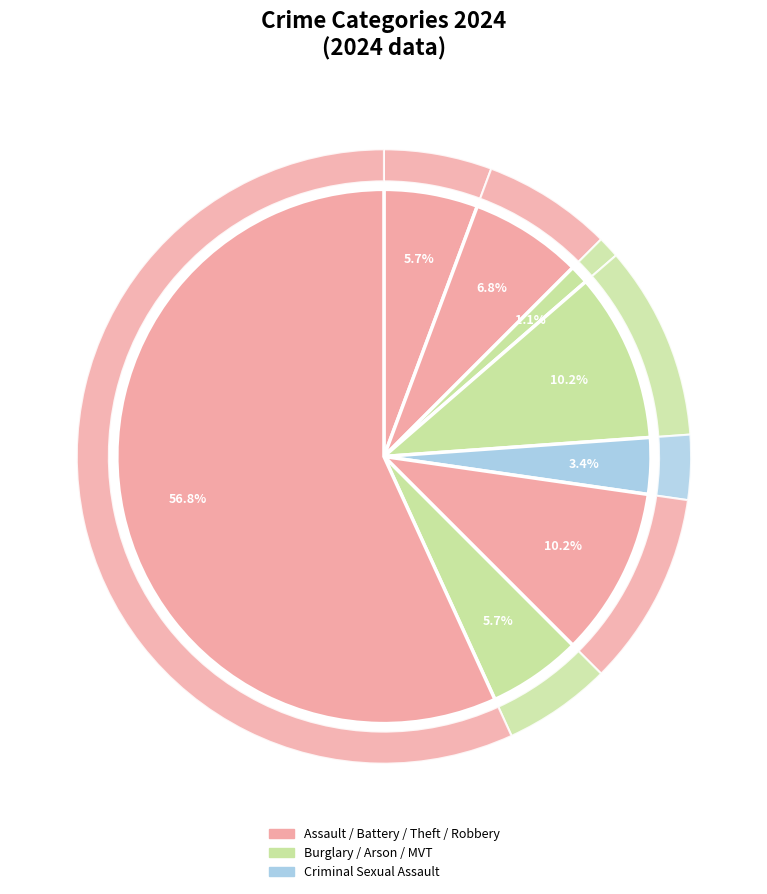

To the nearest percent, what is the difference between the largest and smallest slice percentages?

56%